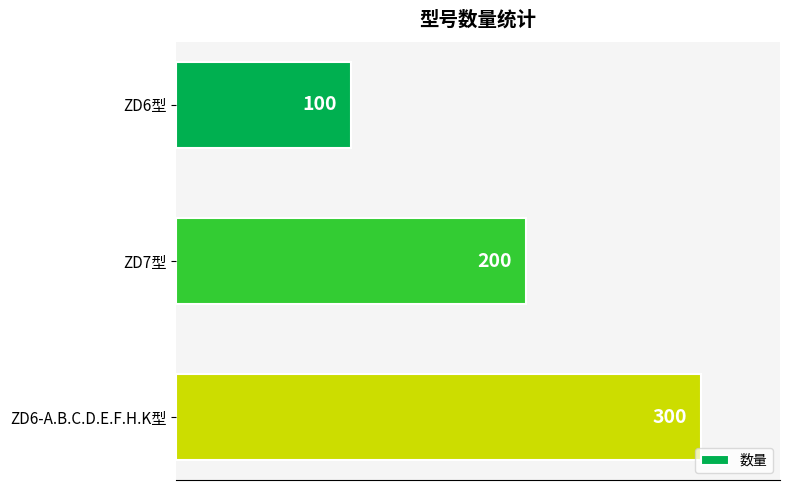

What is the sum of all values?

600